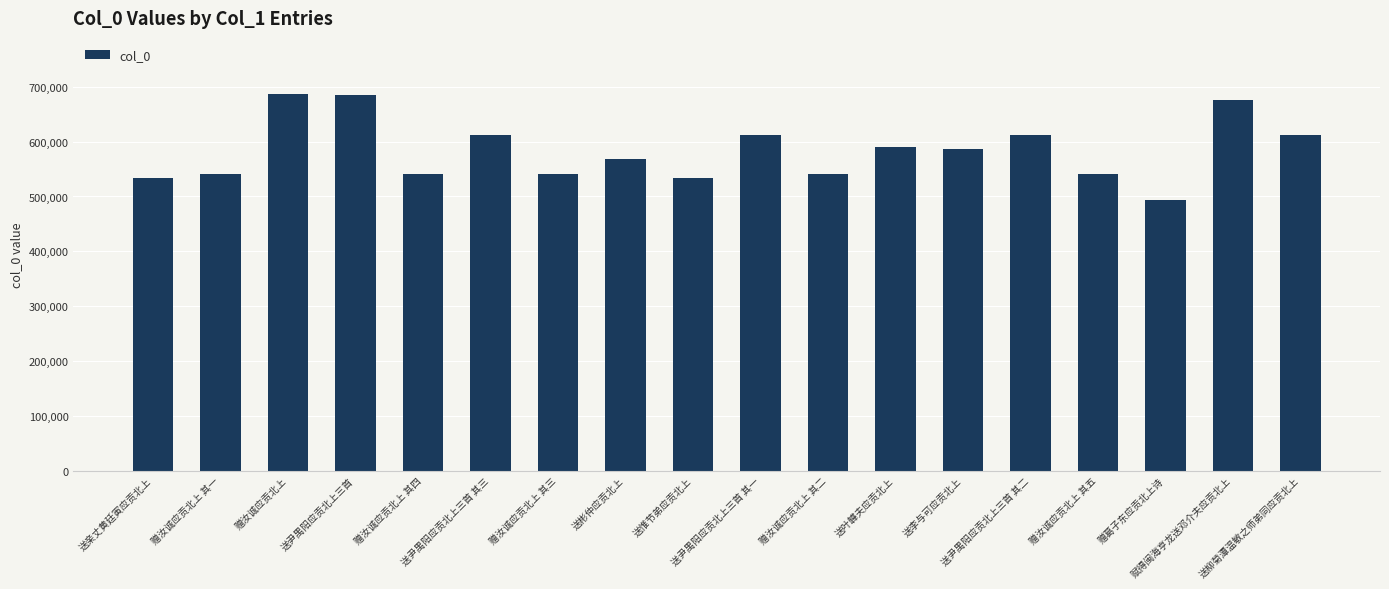

What is the greatest value displayed?

686414